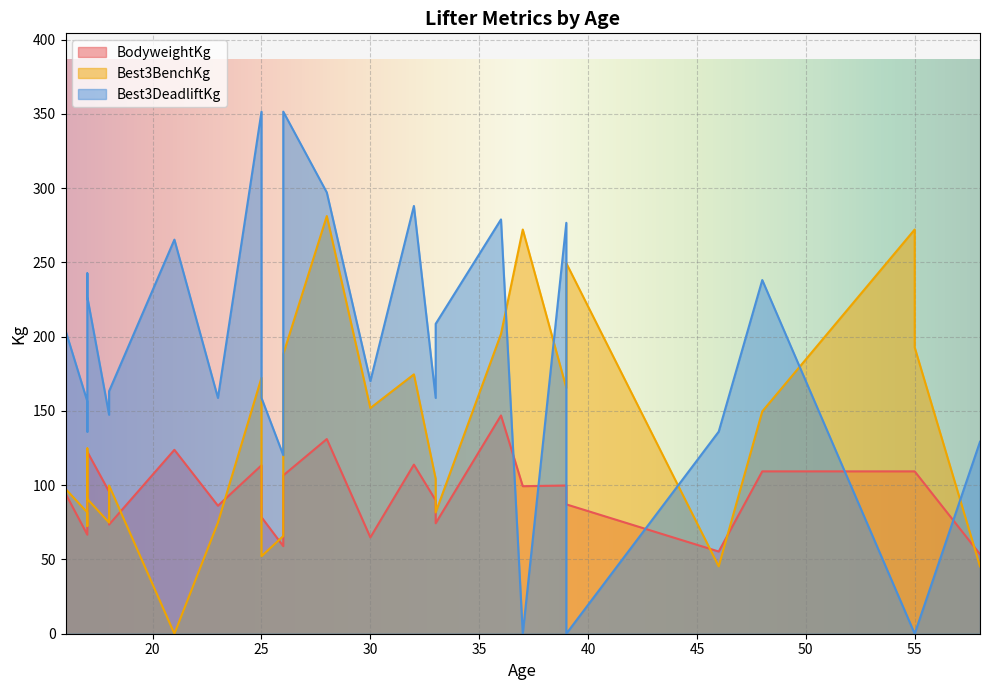

What is the difference between the maximum and second lowest values in the Best3DeadliftKg series?

351.5